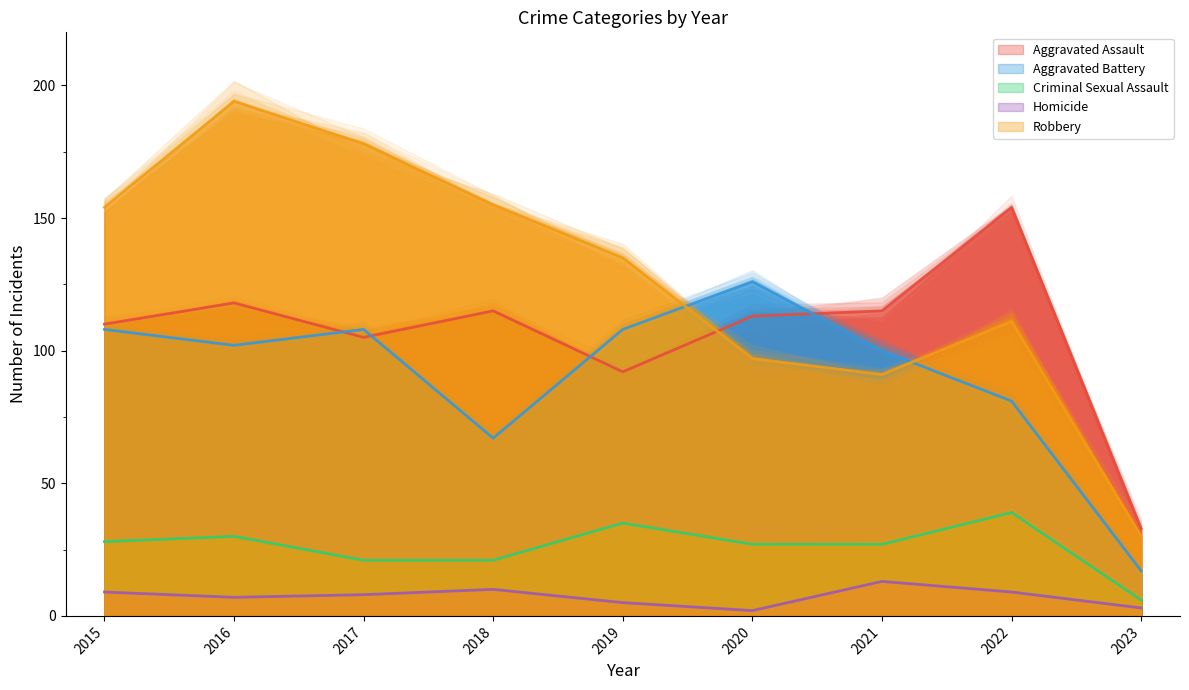

What is the difference between the highest and lowest values at 2018?

145